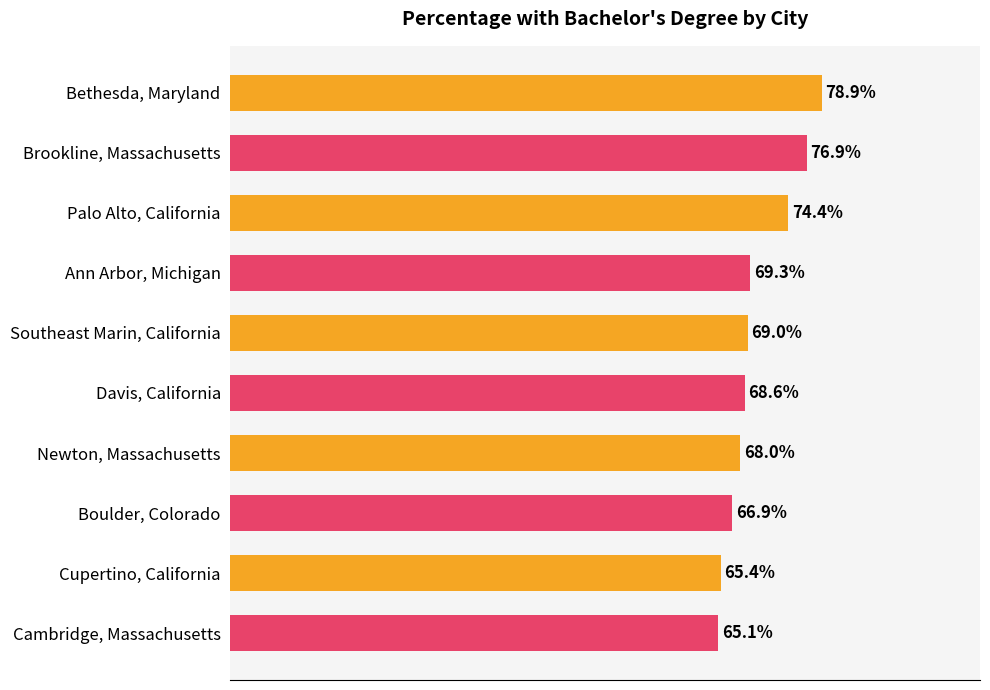

What is the label of the 2nd bar from the bottom?

Cupertino, California